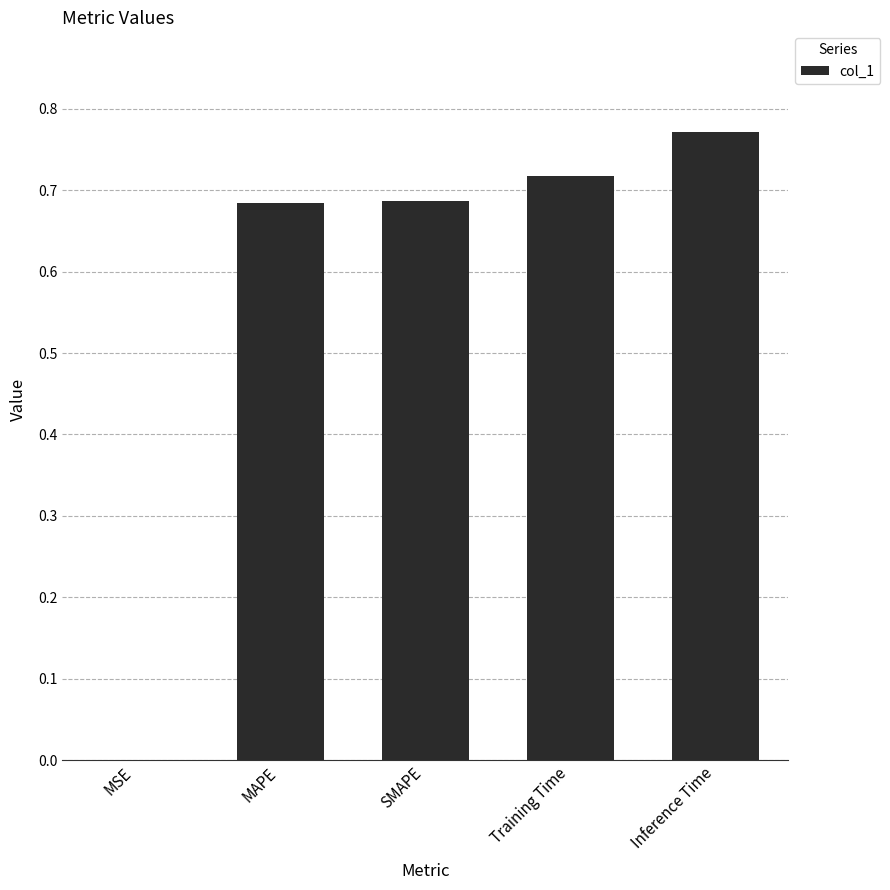

Which label corresponds to the largest value in the chart?

Inference Time